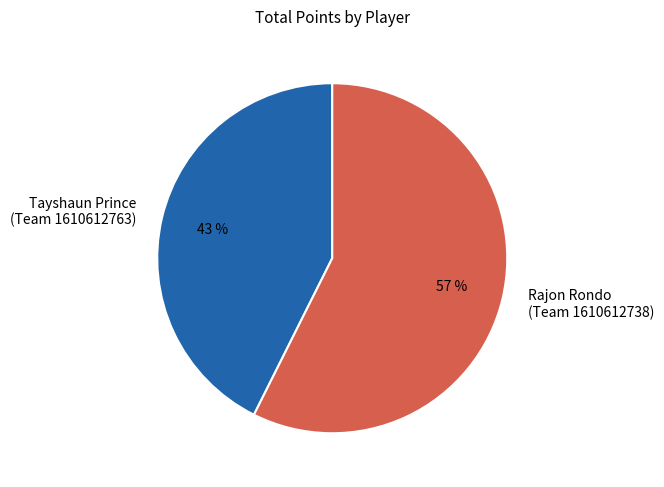

Rank the categories by value from lowest to highest.

Tayshaun Prince (Team 1610612763), Rajon Rondo (Team 1610612738)